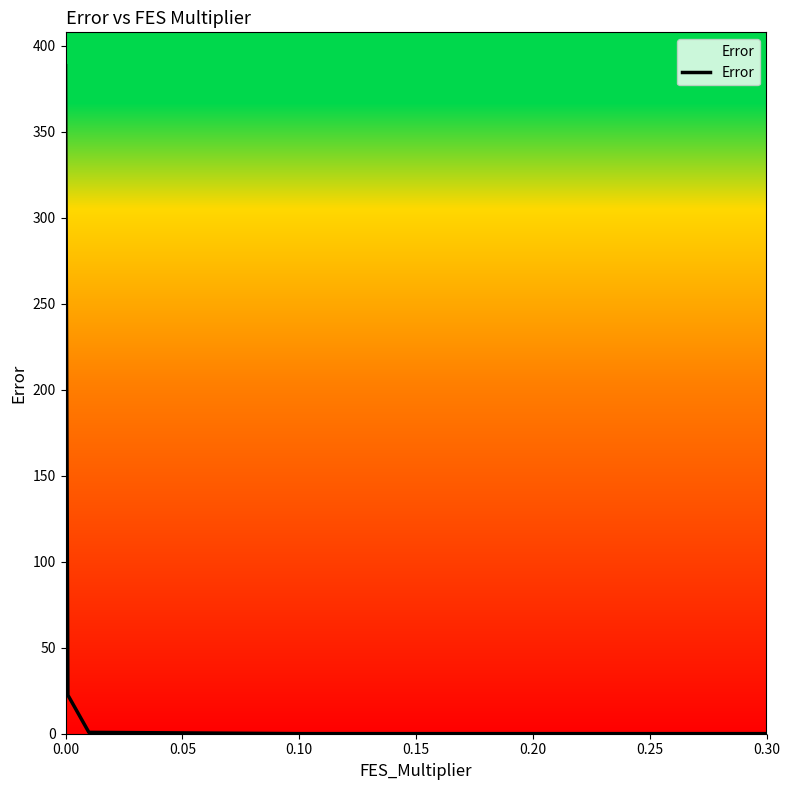

What is the sum of all values?

411.7